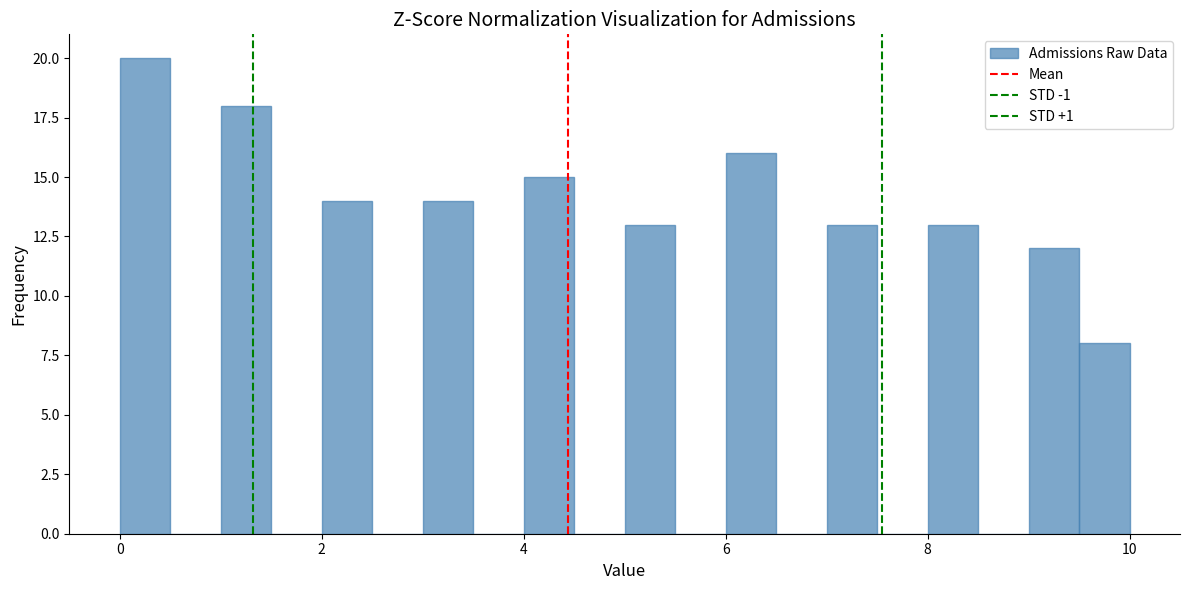

Read against the x-axis, roughly where is the centre of the tallest bar?

0.2